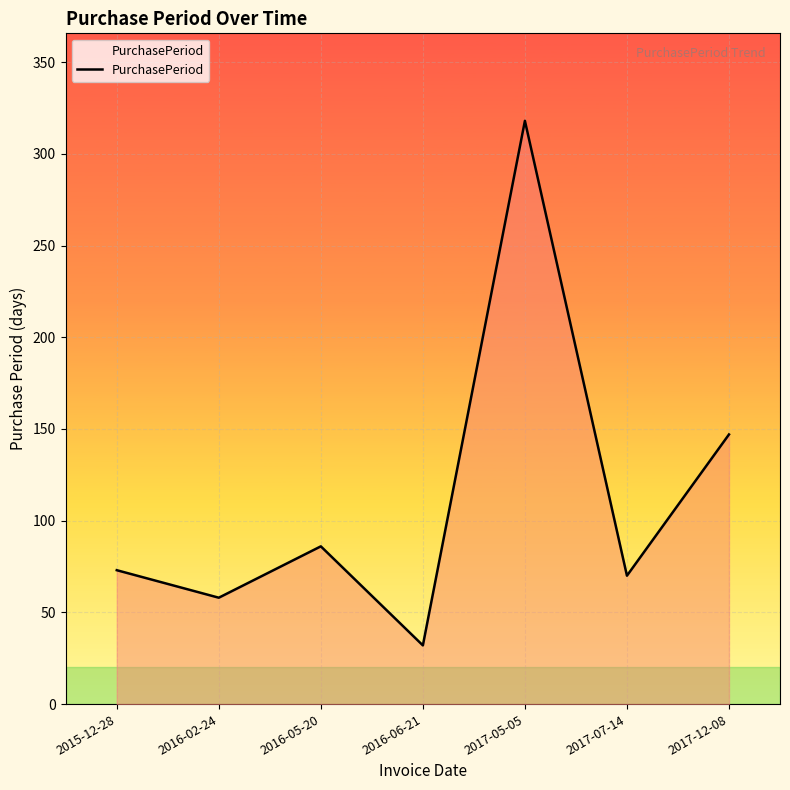

Is it true that the value at 2017-07-14 is 46?

False